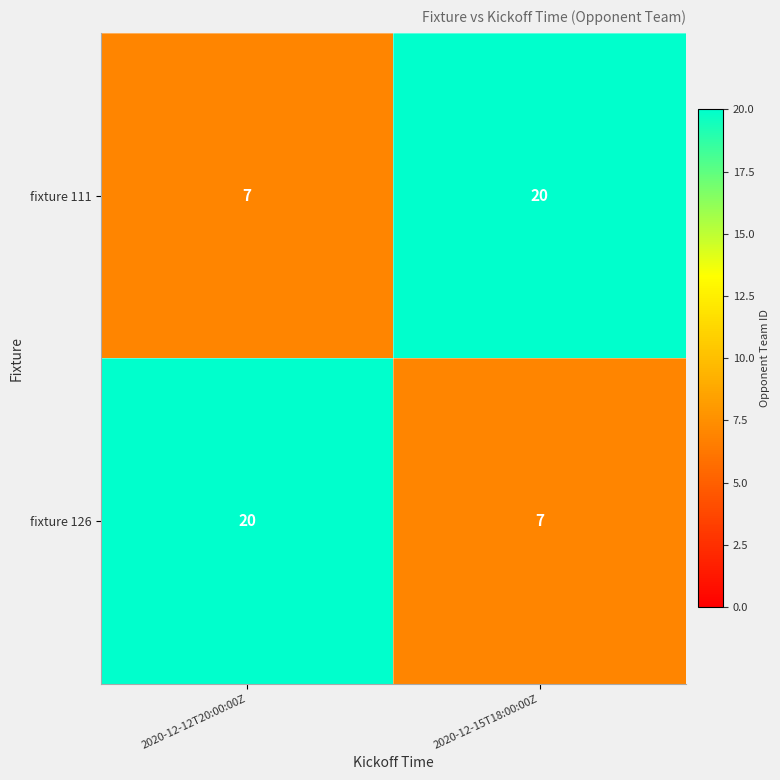

Reading left to right, transcribe all the data shown in this chart.

fixture 111: 7	20
fixture 126: 20	7